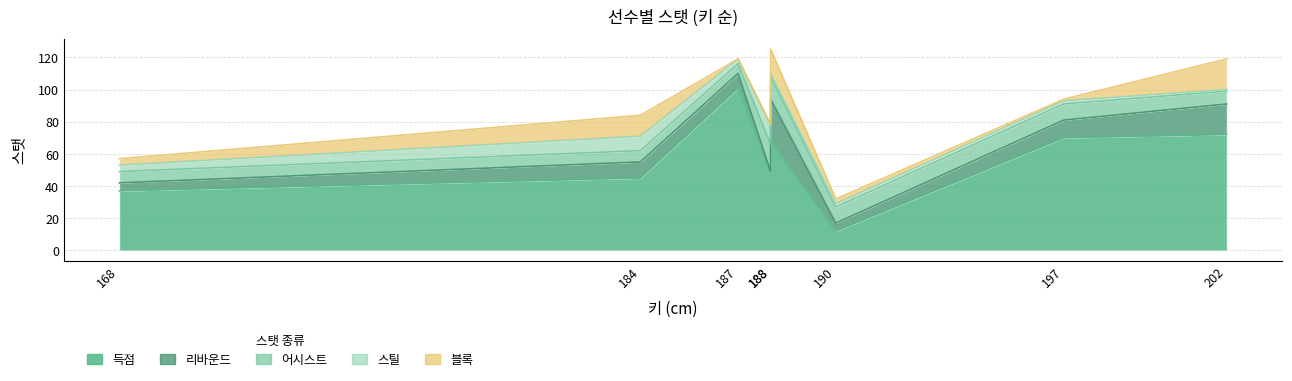

Rank the series by their maximum value, from highest to lowest.

득점, 리바운드, 블록, 어시스트, 스틸